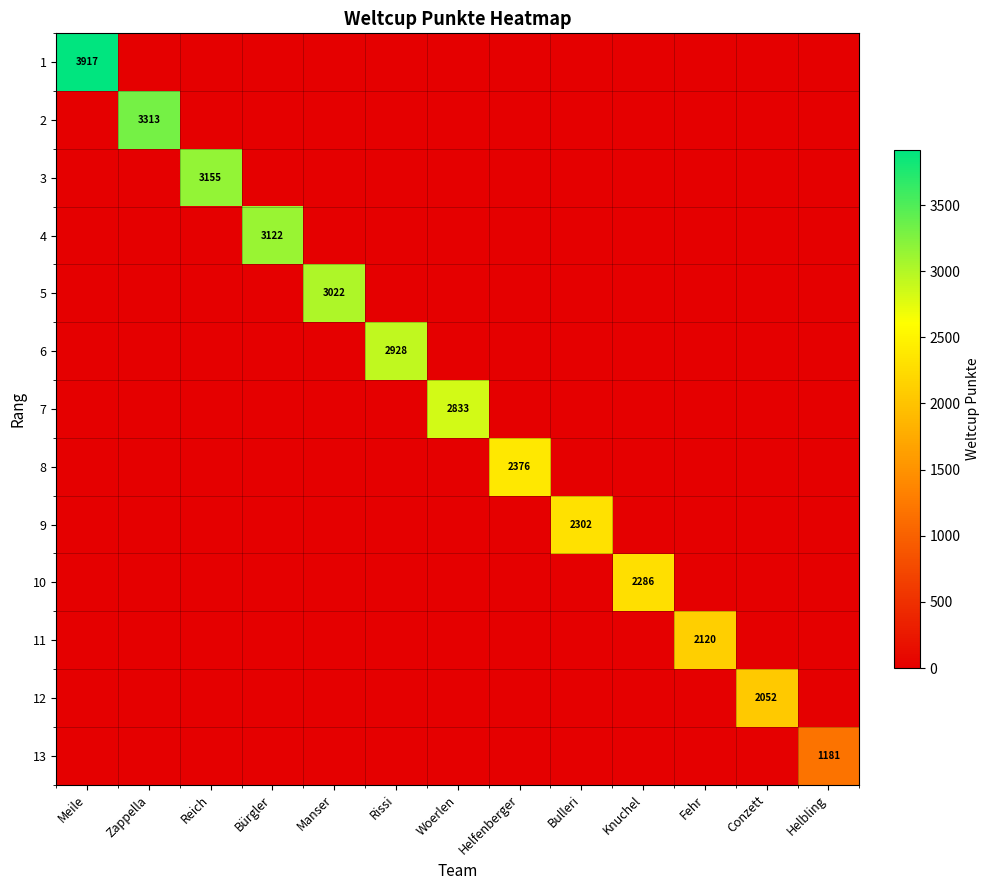

What is the total value across all series at Helbling?

1181